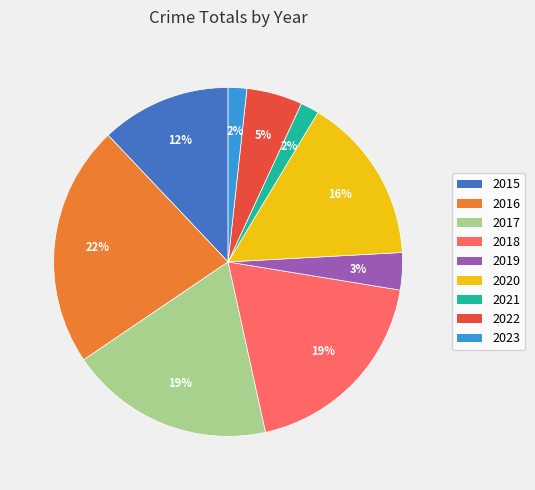

Do 2019 and 2021 together represent more than half of the pie?

No